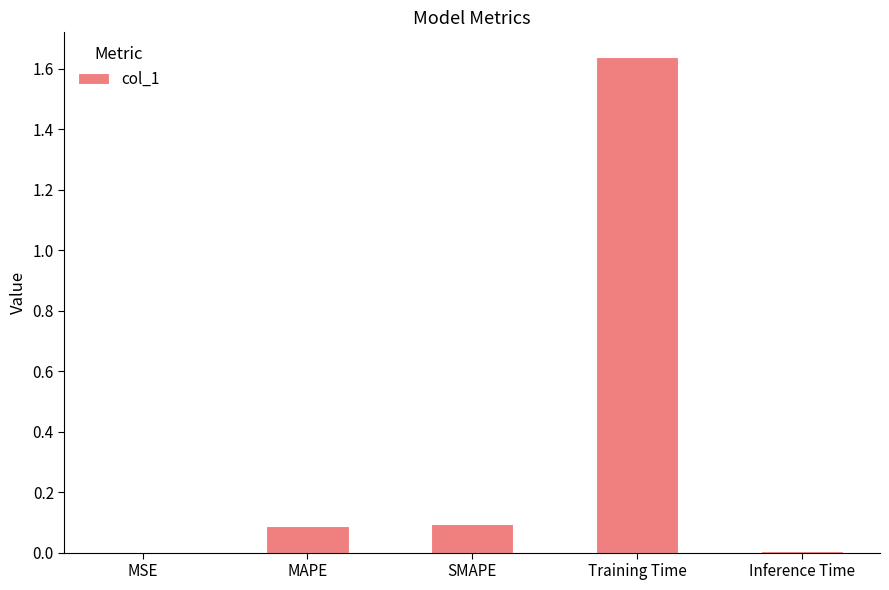

What is the average value?

0.4